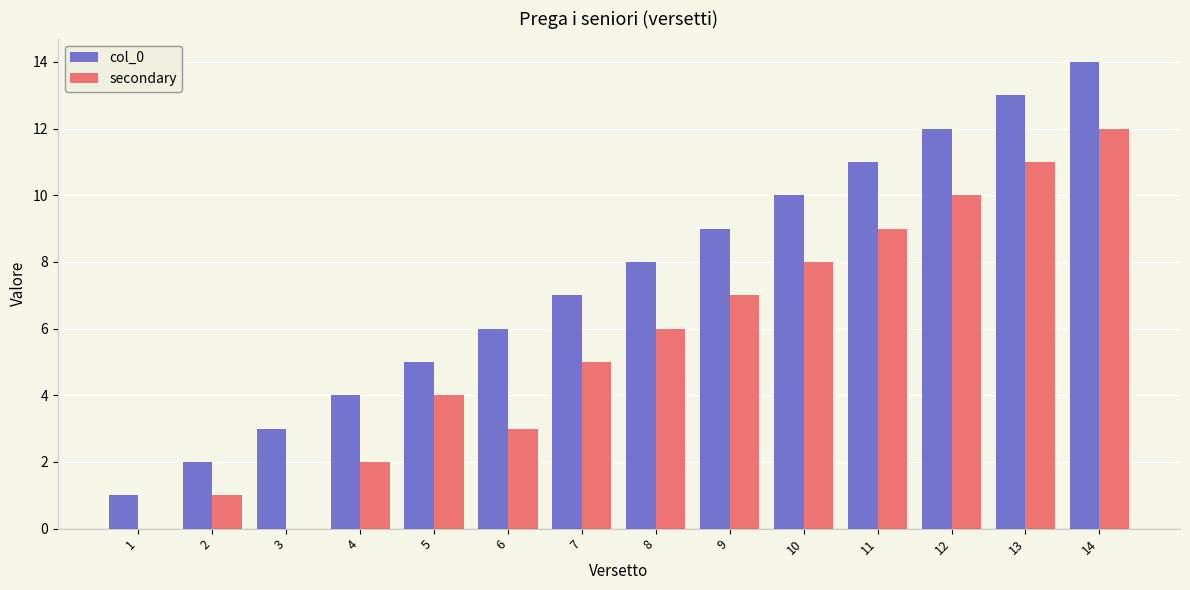

Which series changed the most between 6 and 9?

secondary